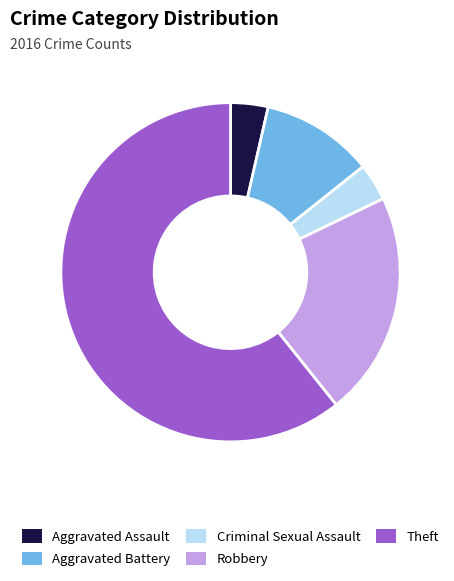

Which category accounts for the majority?

Theft